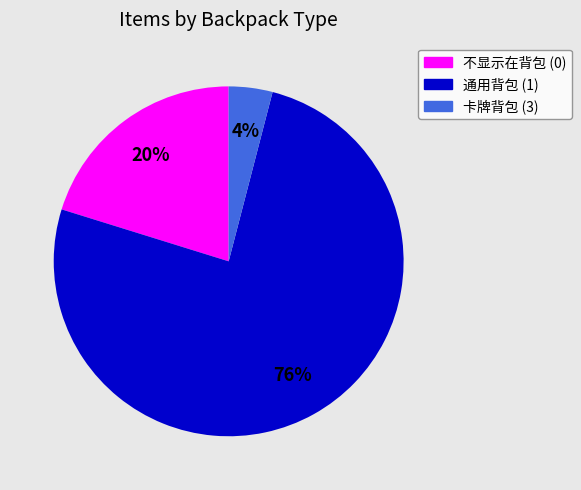

Does any single category account for the majority?

Yes